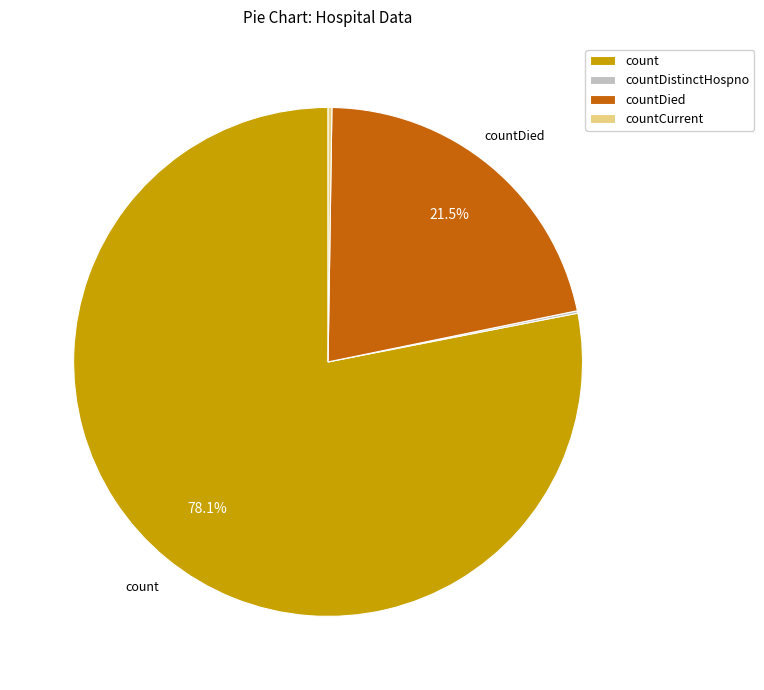

What is the ratio of the value at countDied to the value at count?

0.3